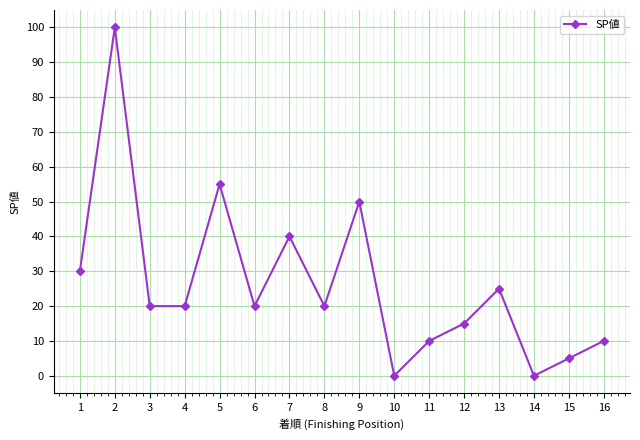

The value at 15 is 5. True or false?

True